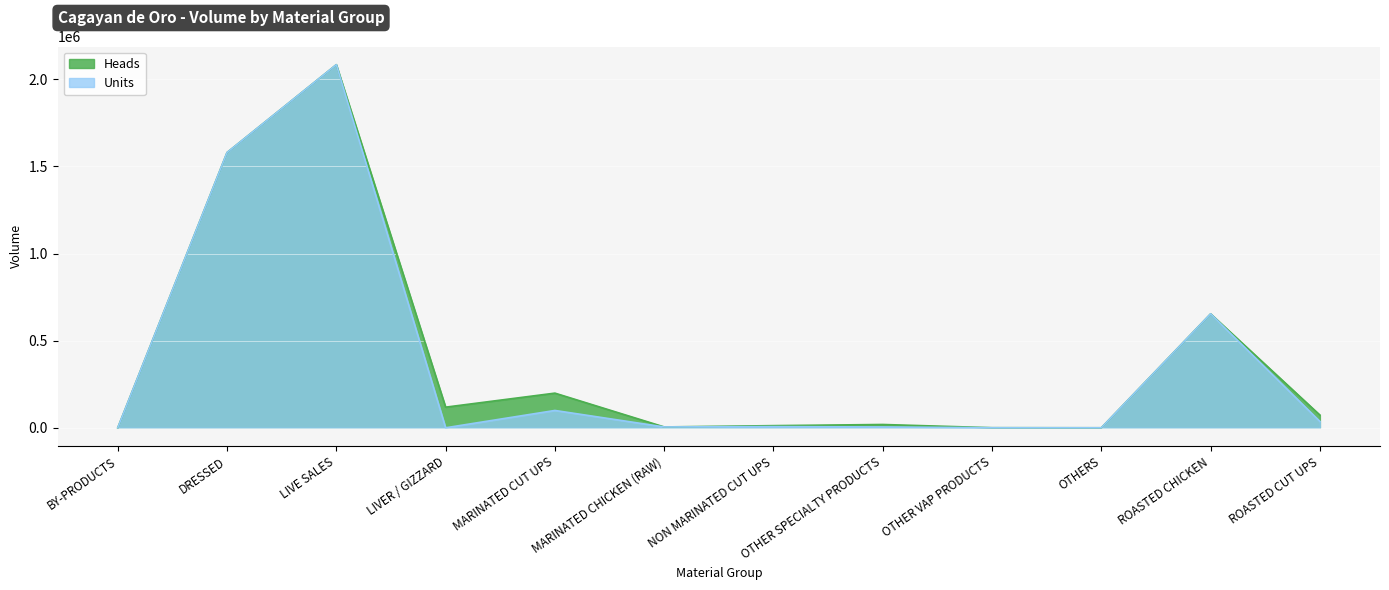

What is the total value across all series at MARINATED CHICKEN (RAW)?

9598.0